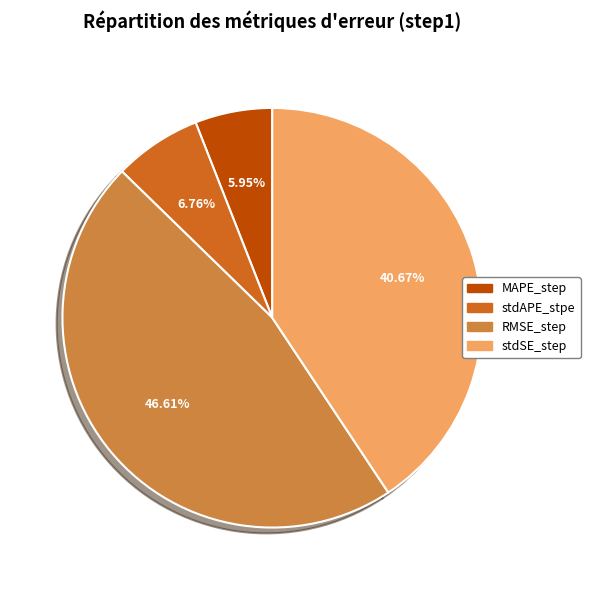

How many segments does this pie chart have?

4